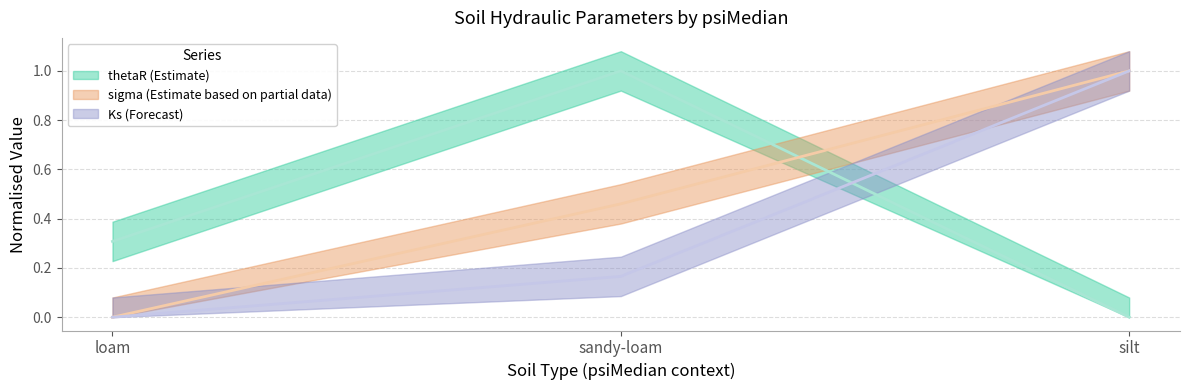

What is the sum of all sigma values?

1.5